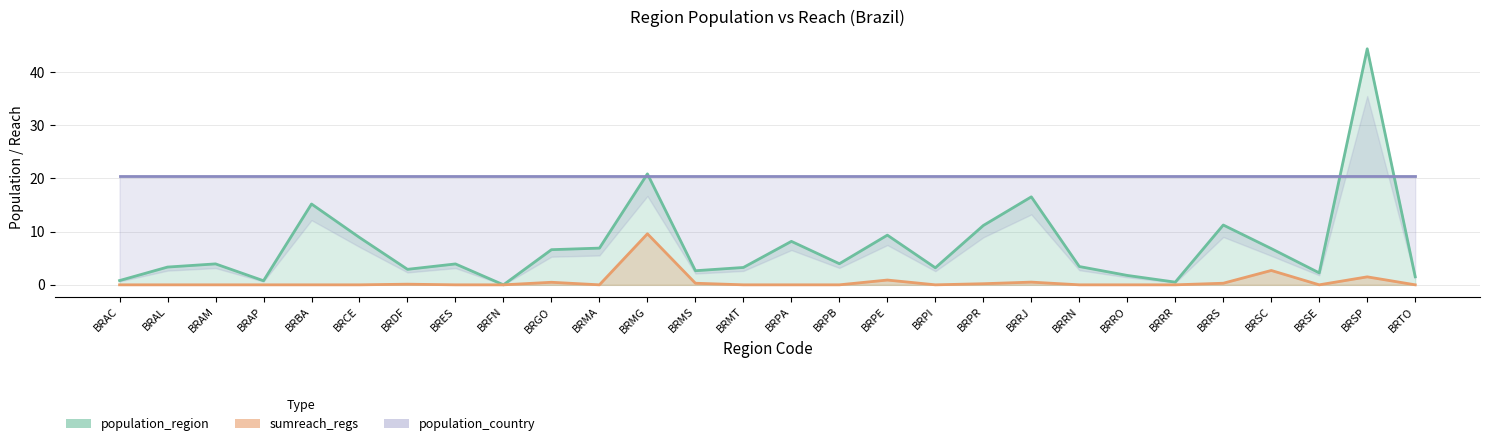

What is the maximum value shown in the chart?

44.4